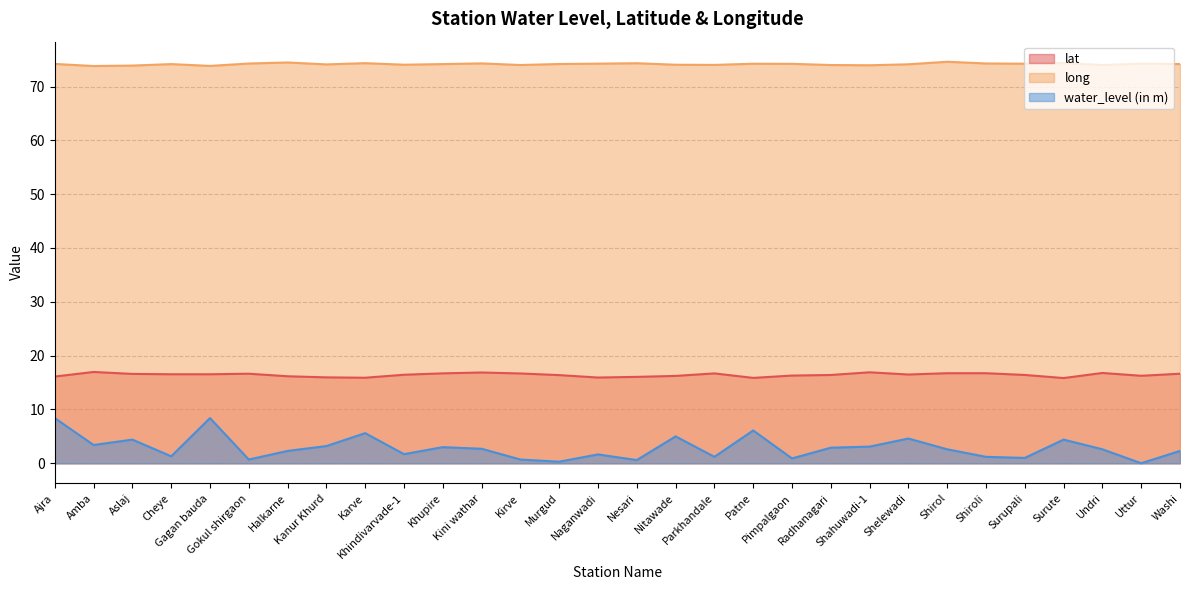

What position from the right is Khindivarvade-1?

21